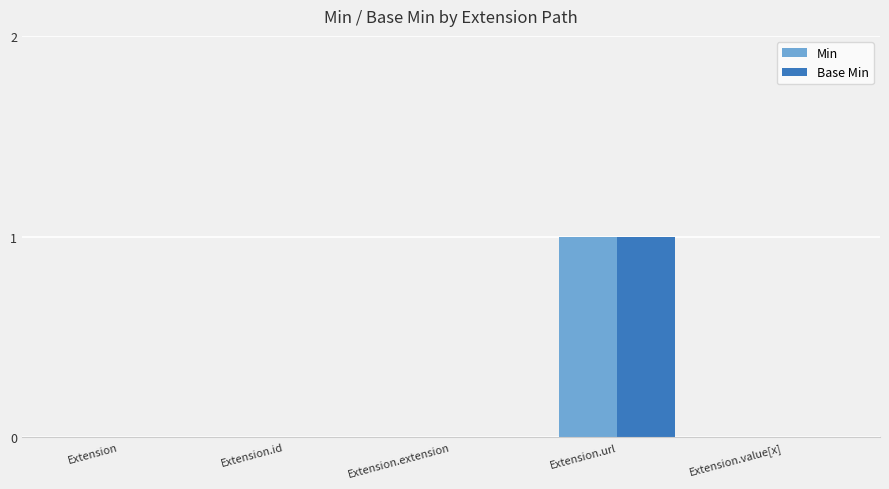

The Base Min series shows -1 at Extension. True or false?

False